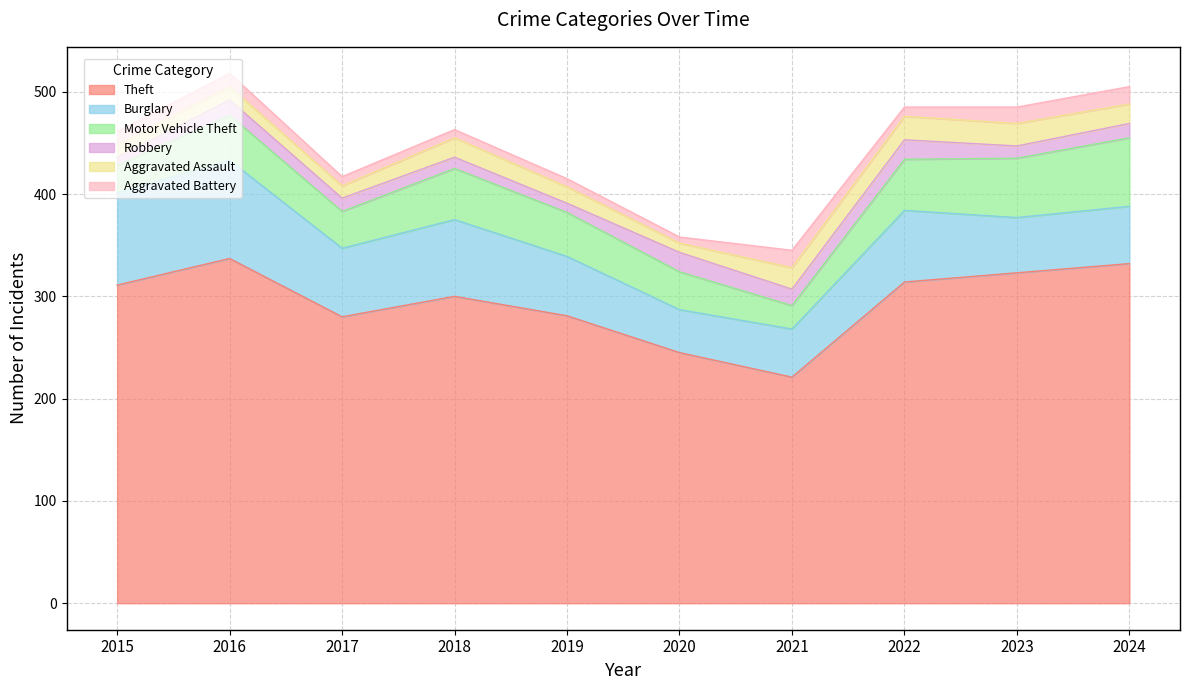

Rank the series by their maximum value, from highest to lowest.

Theft, Burglary, Motor Vehicle Theft, Aggravated Assault, Robbery, Aggravated Battery